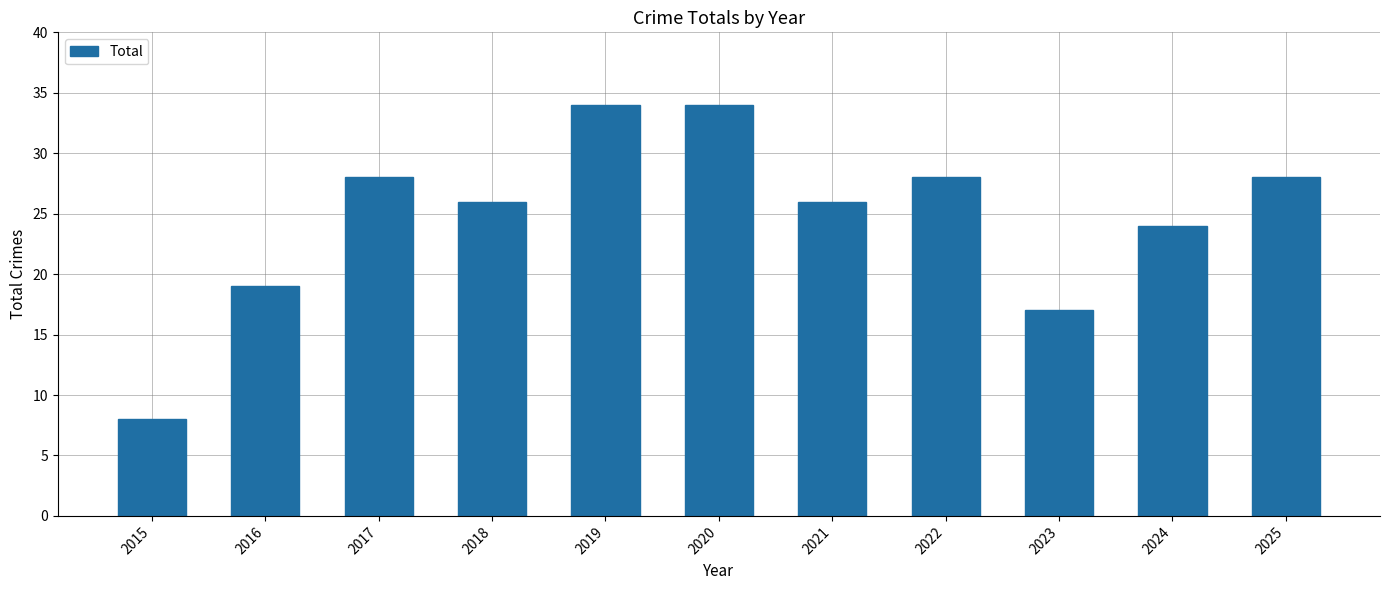

What is the value of the 5th bar from the left?

34